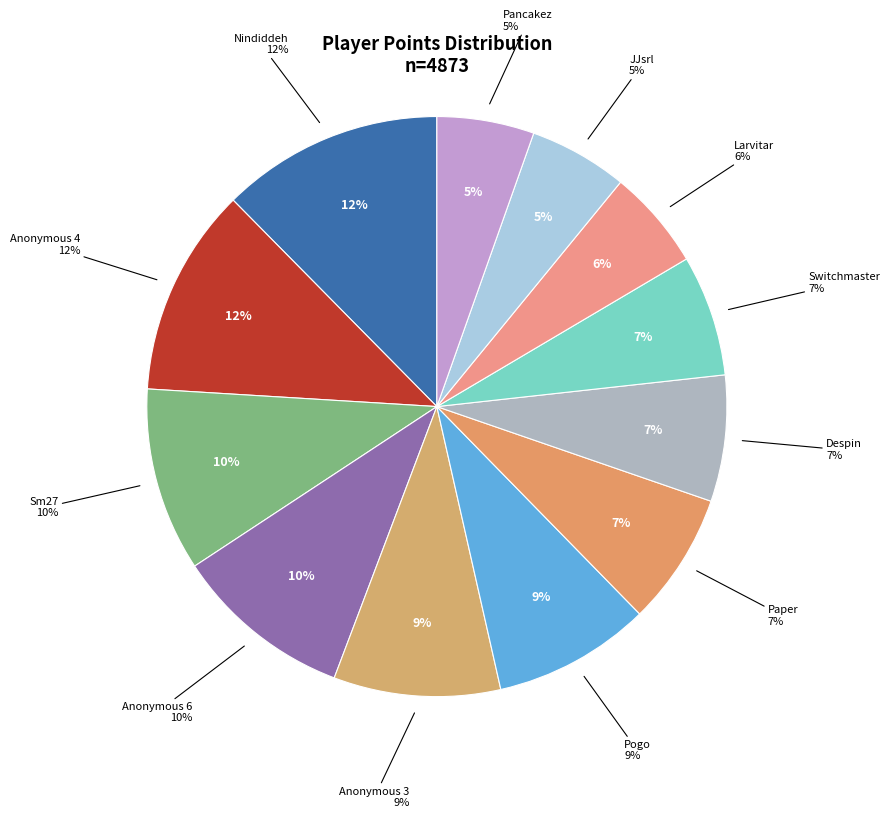

How many segments does this pie chart have?

12